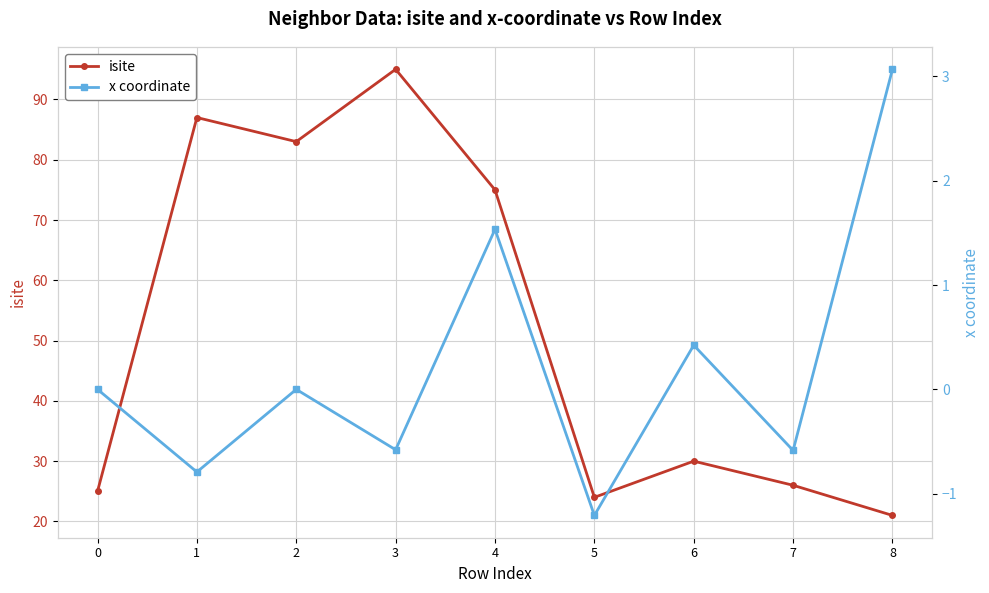

Which series has the largest total across all categories?

isite